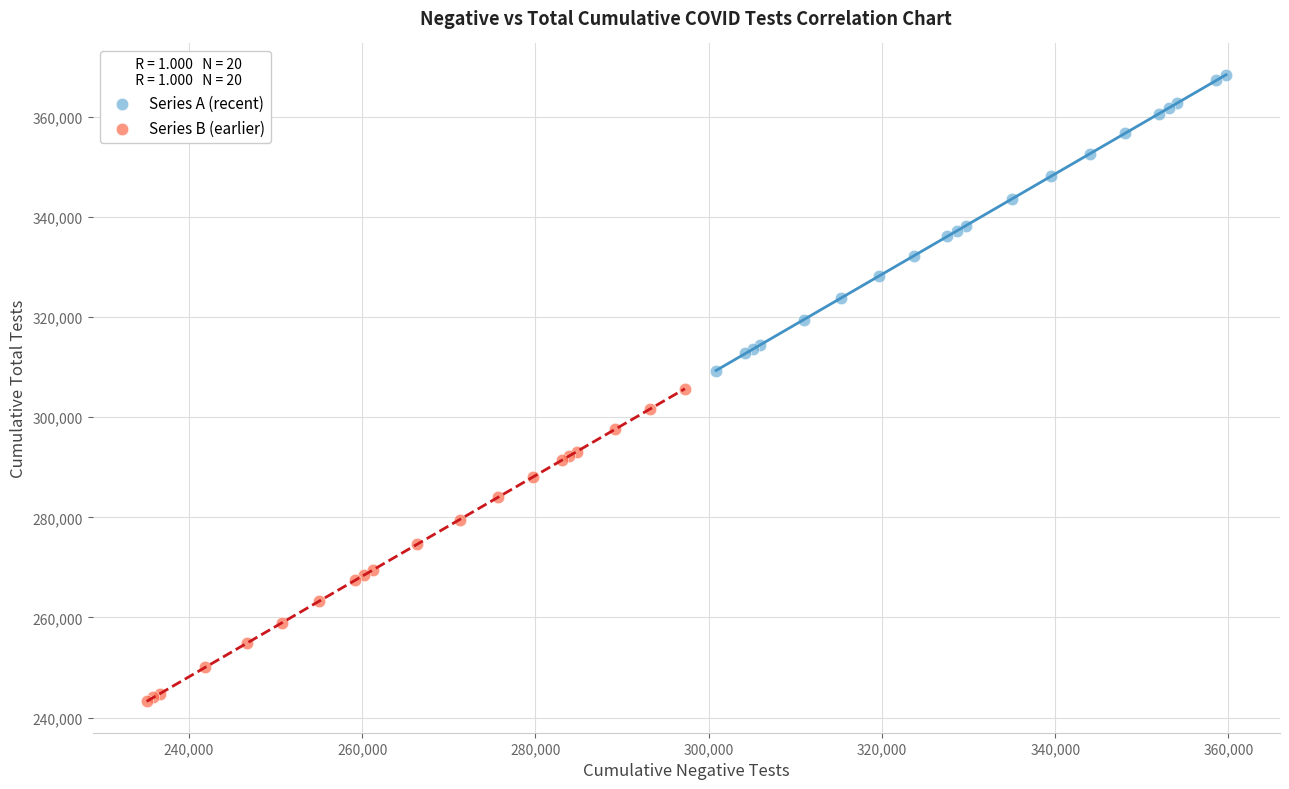

Which series has the largest Y range (max minus min)?

Series B (earlier)